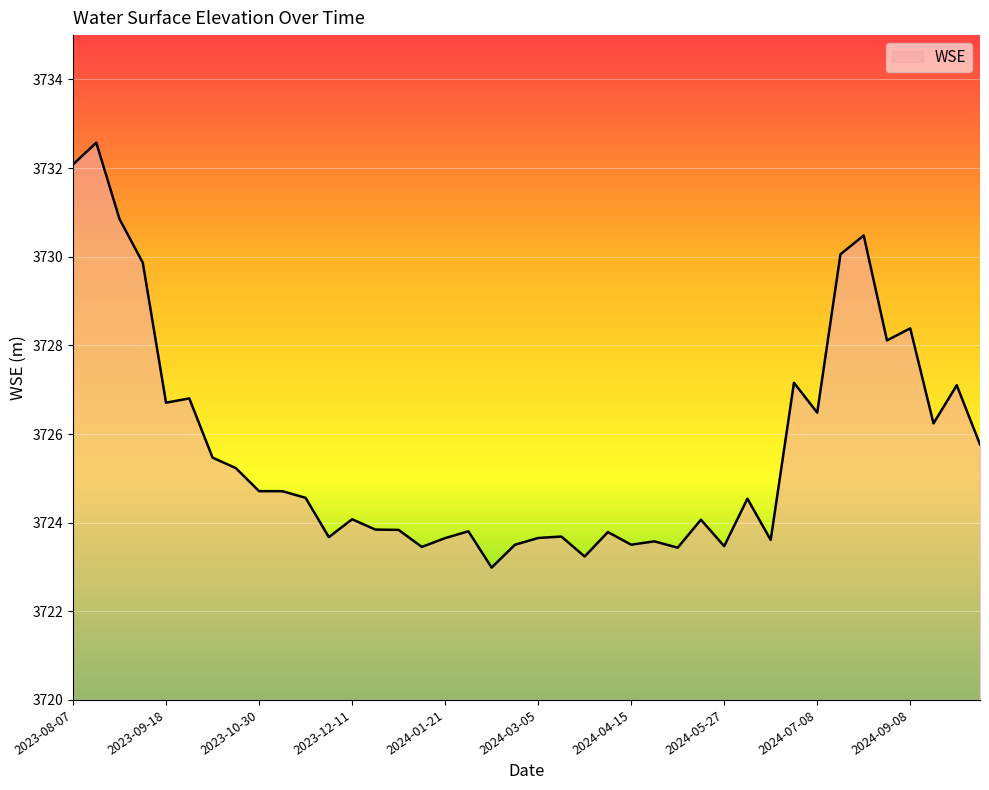

What is the difference between the maximum and minimum values?

9.6